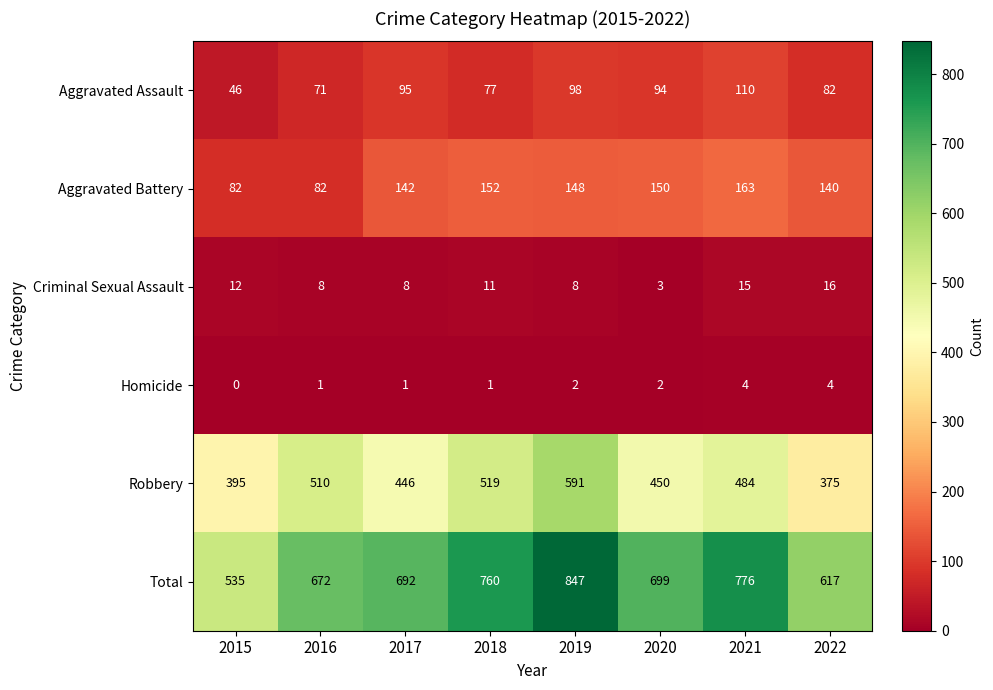

At how many categories does at least one series exceed 374?

8